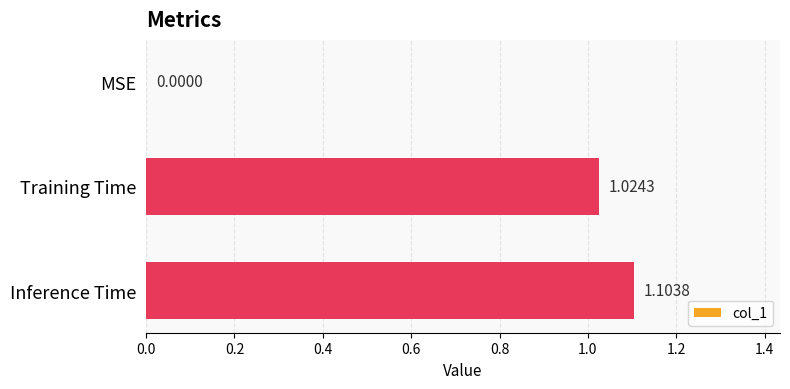

Between MSE and Inference Time, which is larger?

Inference Time